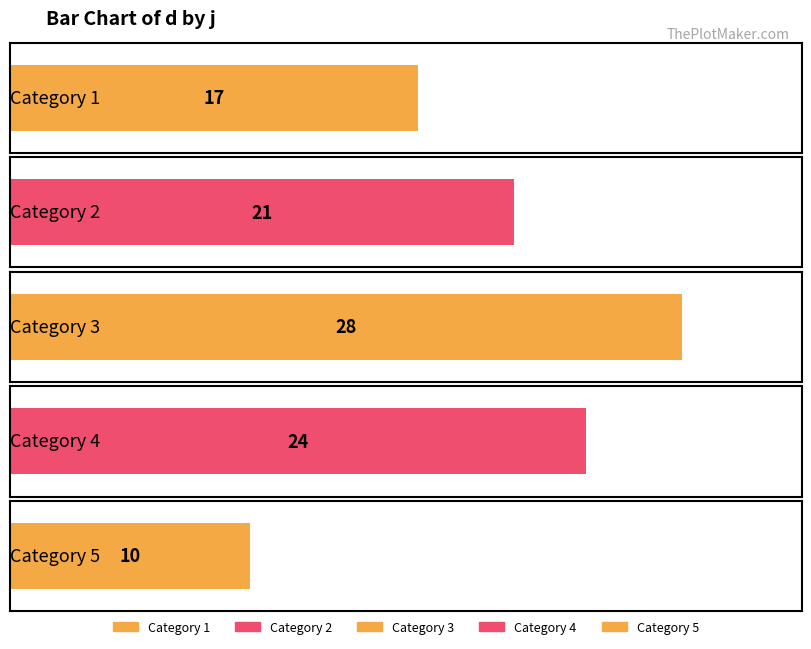

At which label does the data first exceed 21?

3